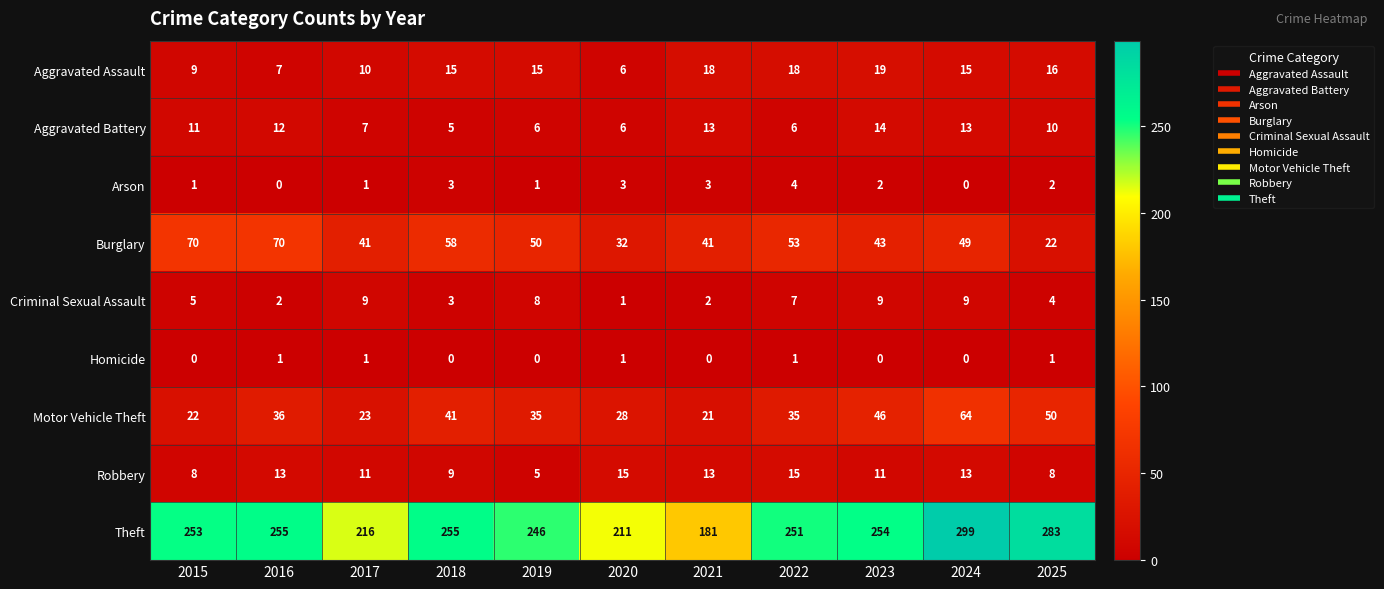

Is it true that Robbery equals 23 at 2020?

False